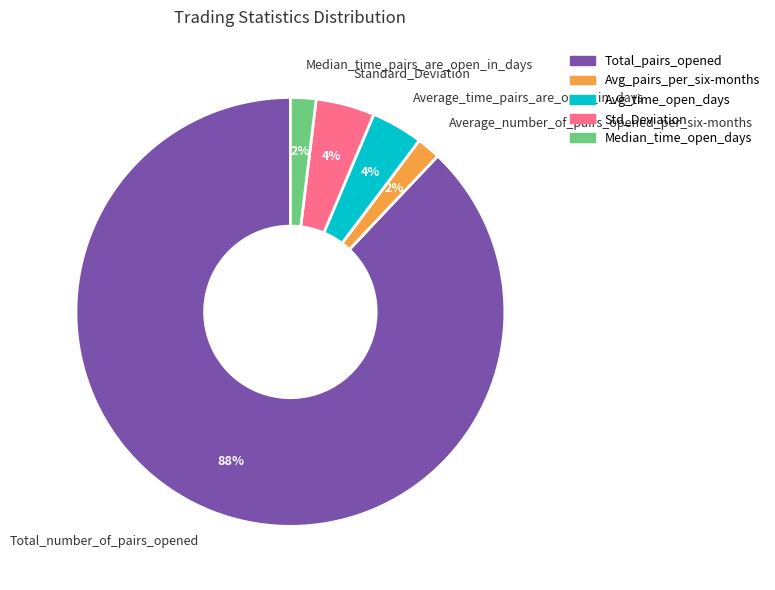

To the nearest percent, what is the average slice percentage?

20%